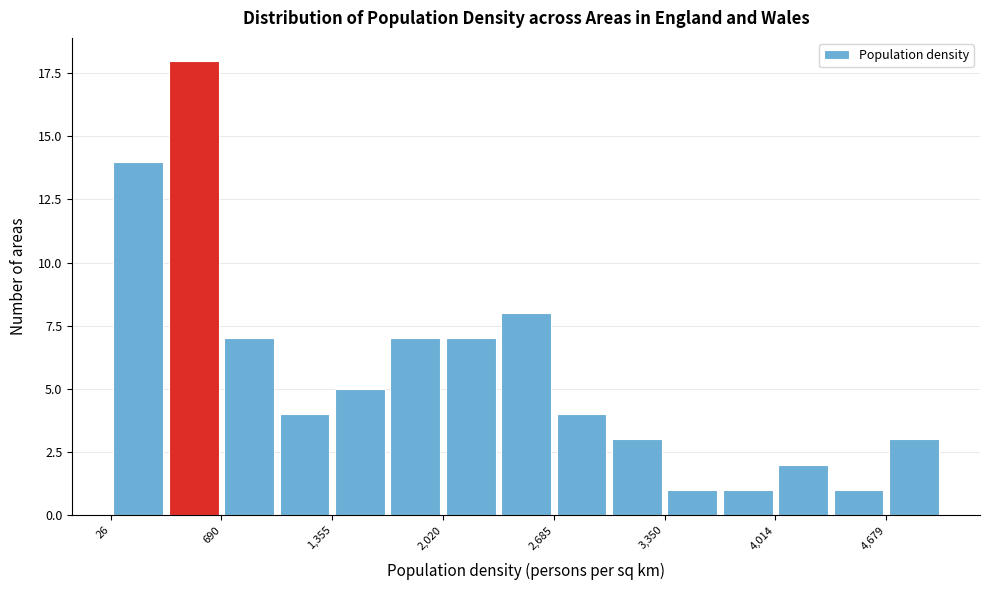

Read against the x-axis, roughly where is the centre of the tallest bar?

500